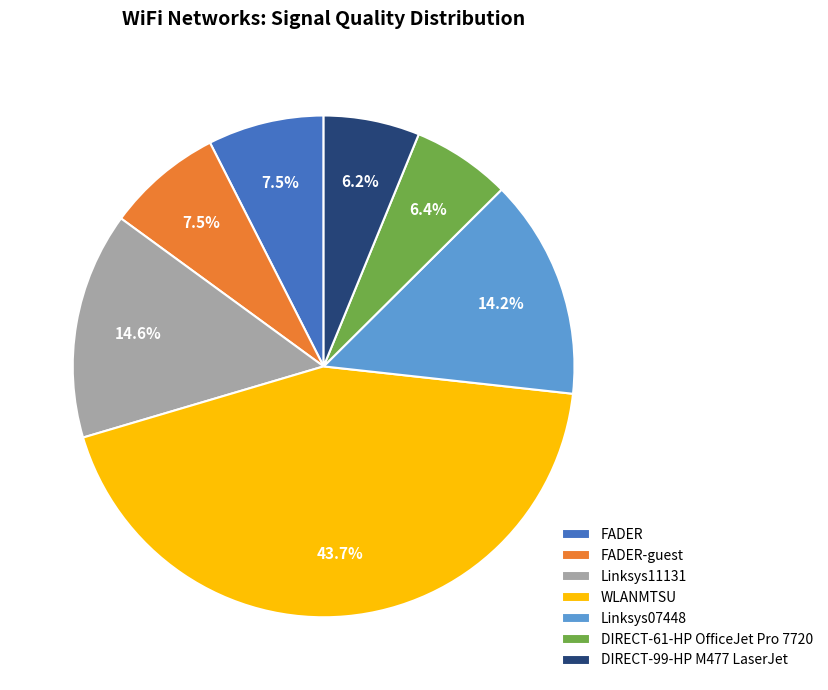

Count the number of slices in the pie.

7